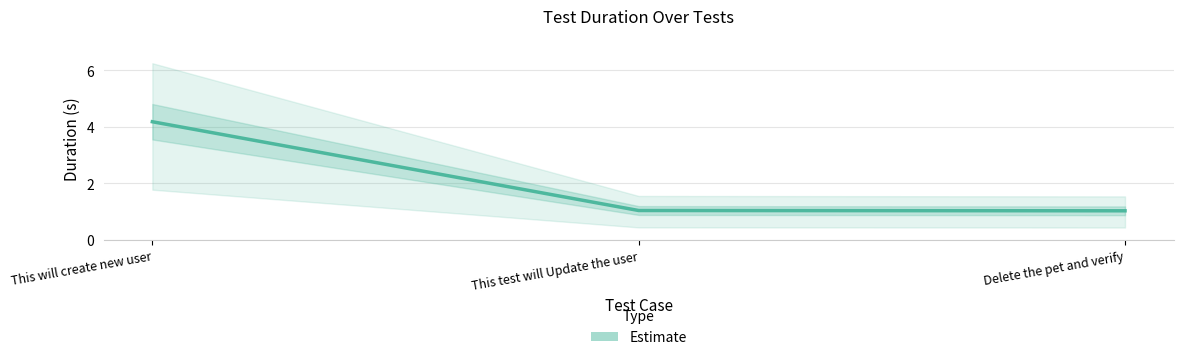

Reading left to right, list all the values displayed in this chart.

4.2	1.0	1.0